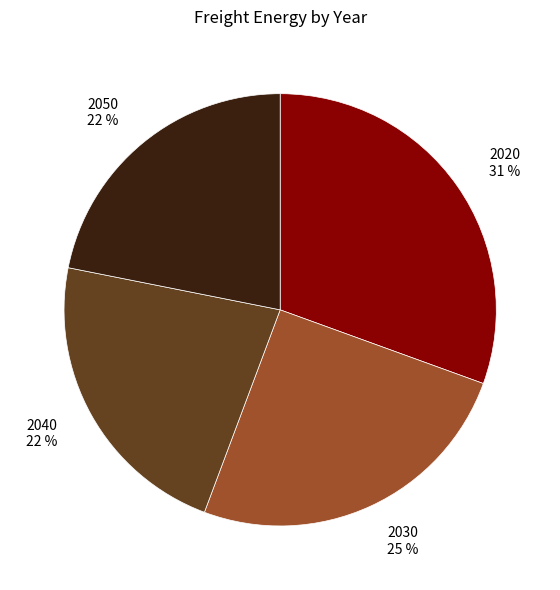

Is 2030 the majority of the pie?

No